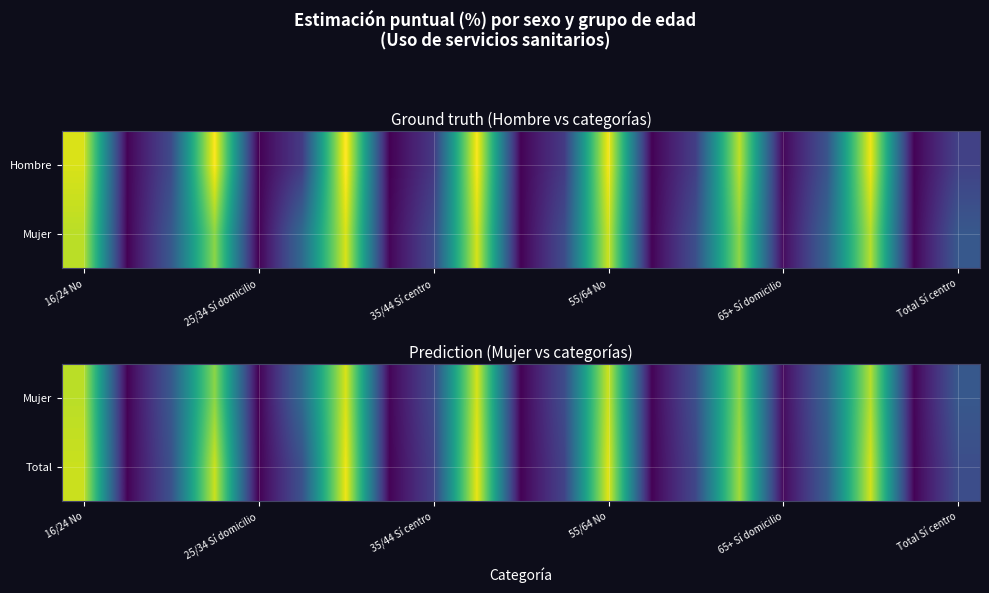

How many values in the Mujer series are below 23?

10